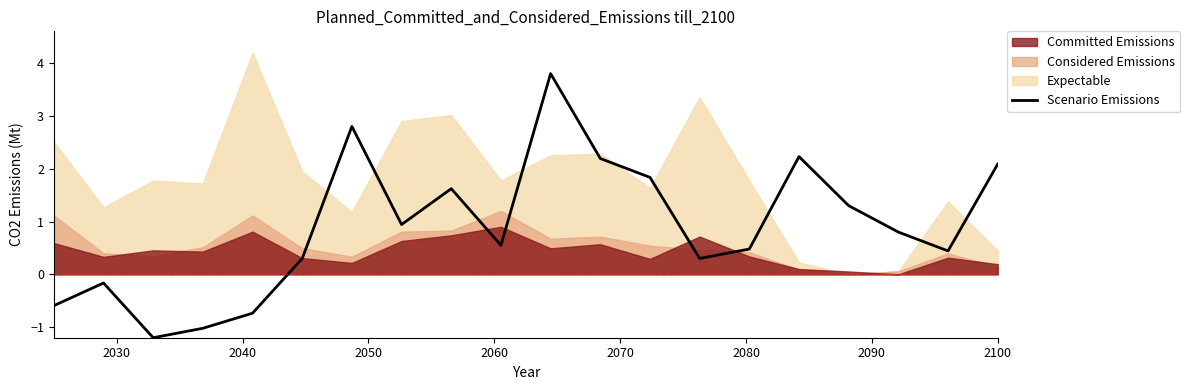

What is the maximum value shown in the chart?

3.8